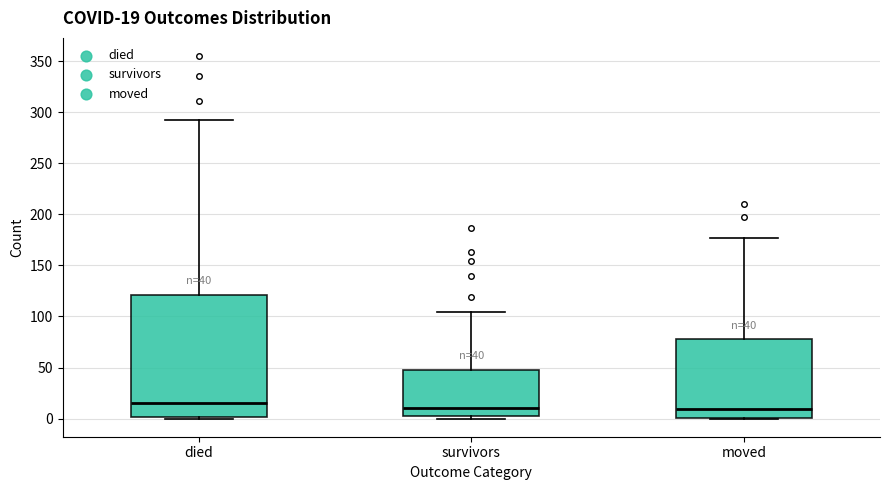

Which box's median line is the highest?

died